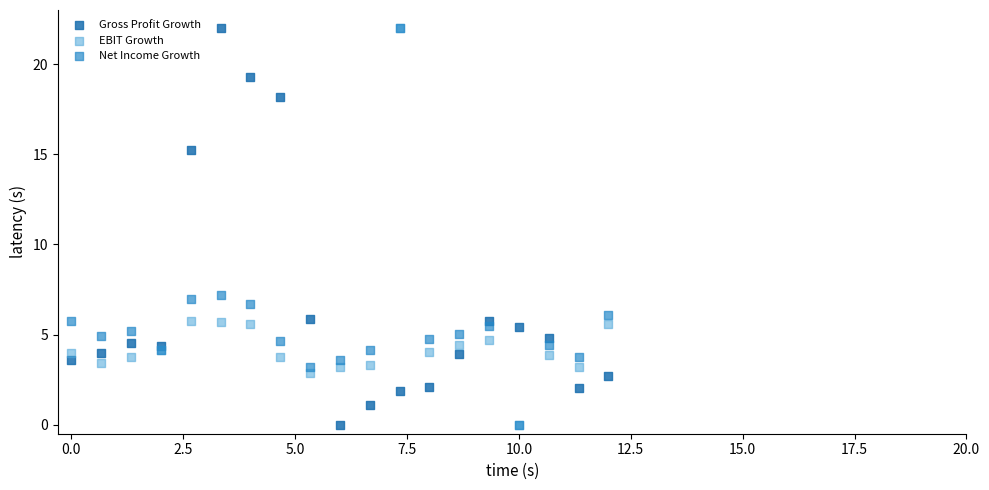

What are all the series names shown in the legend?

Gross Profit Growth, EBIT Growth, Net Income Growth